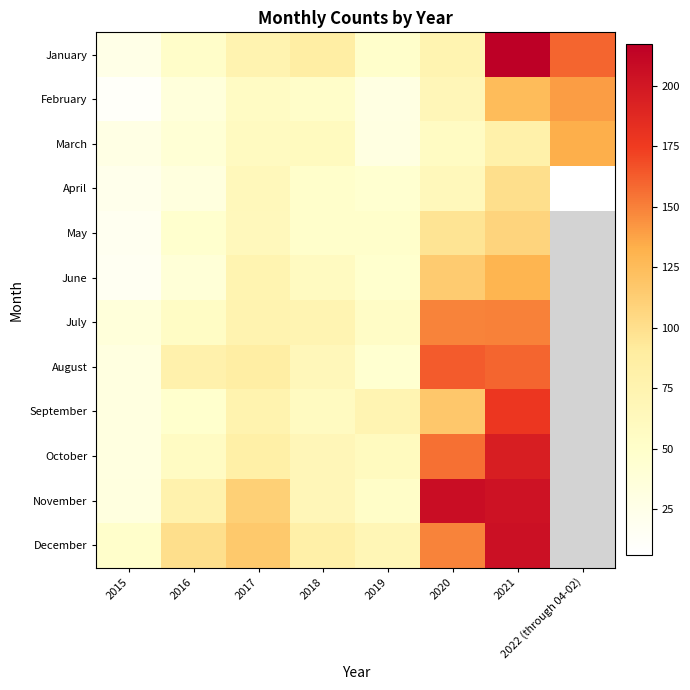

At 2016, list the series in order from smallest to largest.

April, February, June, March, May, September, January, July, October, November, August, December